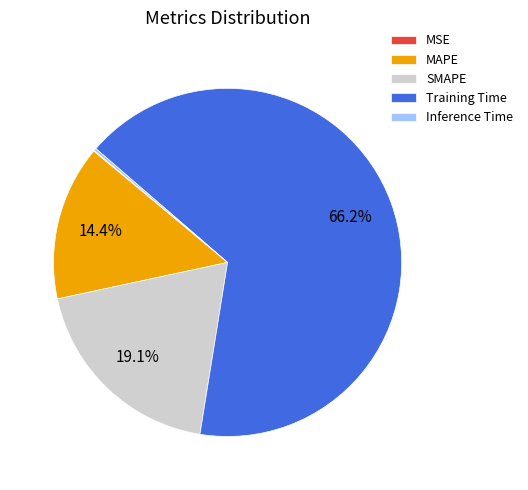

Is MAPE the majority of the pie?

No